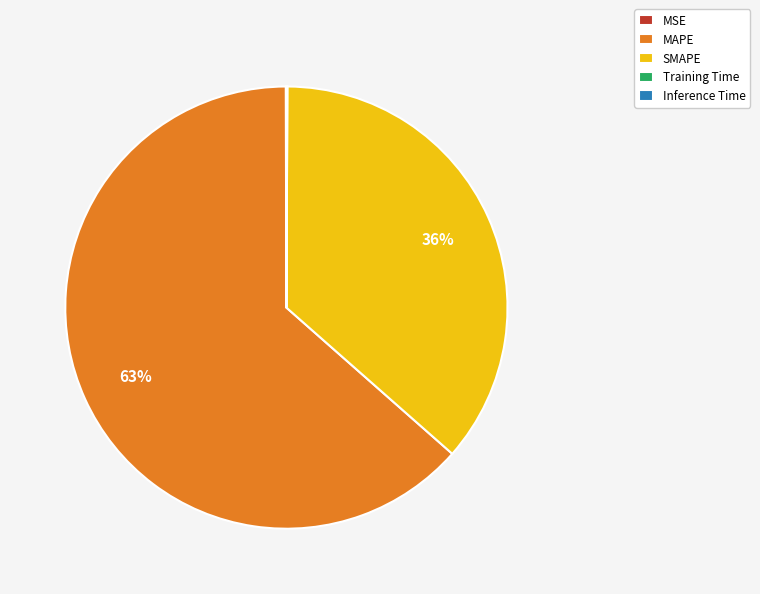

True or false: SMAPE accounts for 36% of the total.

True